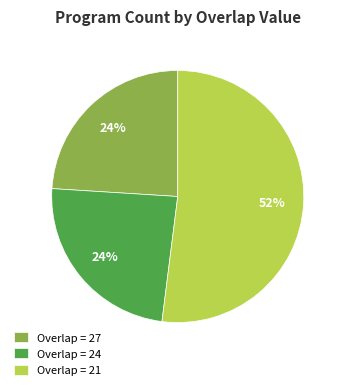

Is it true that Overlap = 27 is 15% of the pie?

False